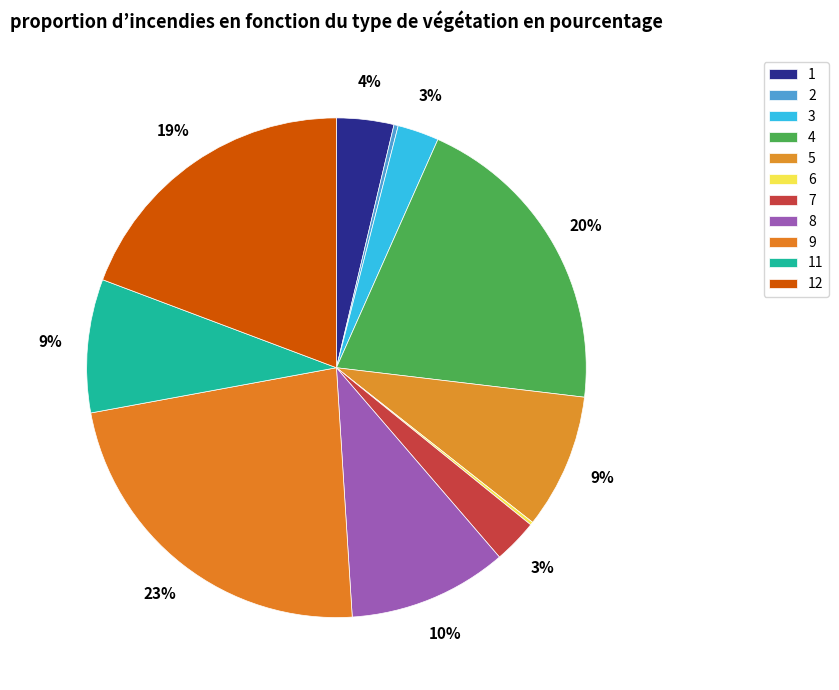

To the nearest percent, what portion does 8 represent?

10%